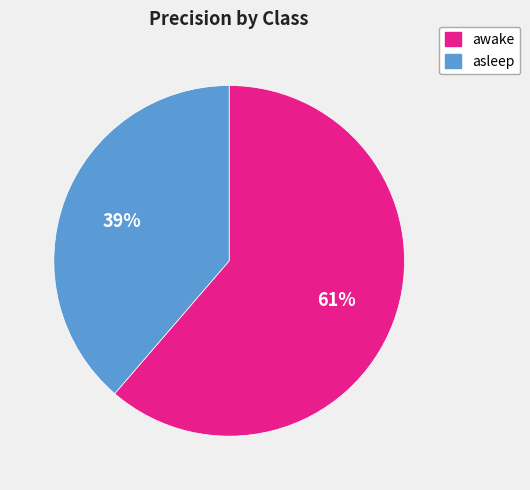

Is asleep the majority of the pie?

No